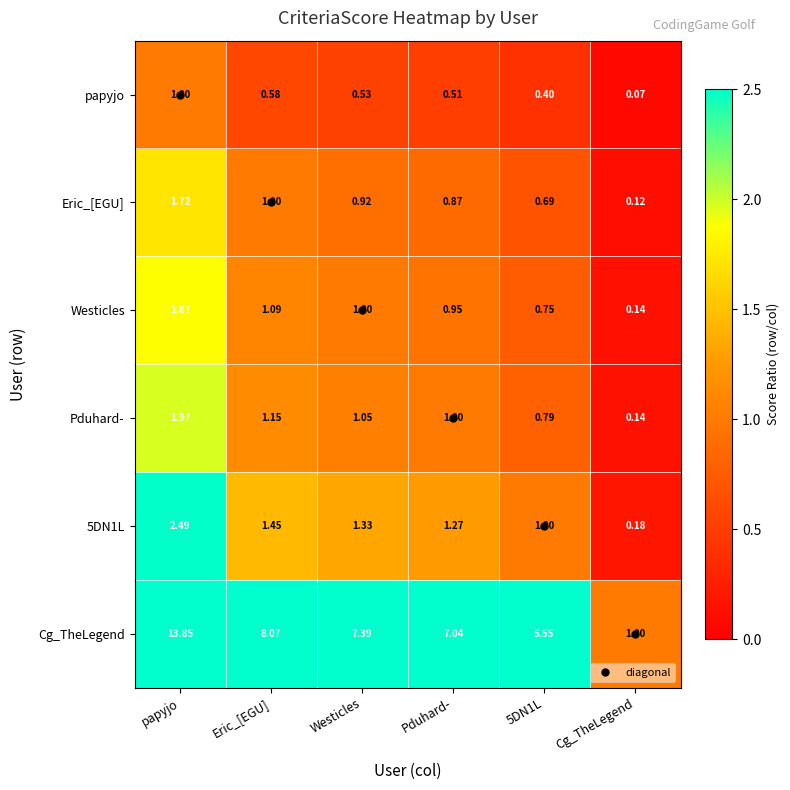

At which label does 5DN1L reach its minimum?

Cg_TheLegend